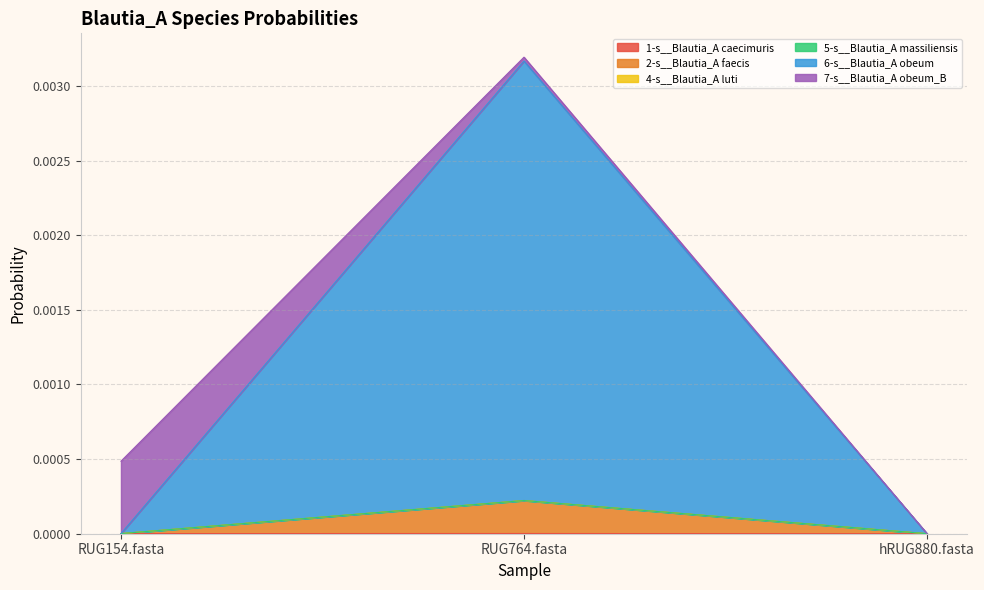

The 2-s__Blautia_A faecis series shows 0.0 at hRUG880.fasta. True or false?

False